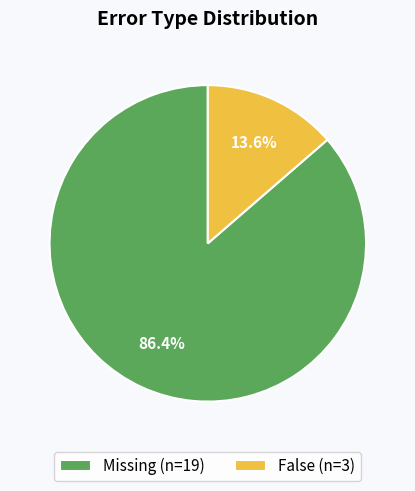

Is False the majority of the pie?

No